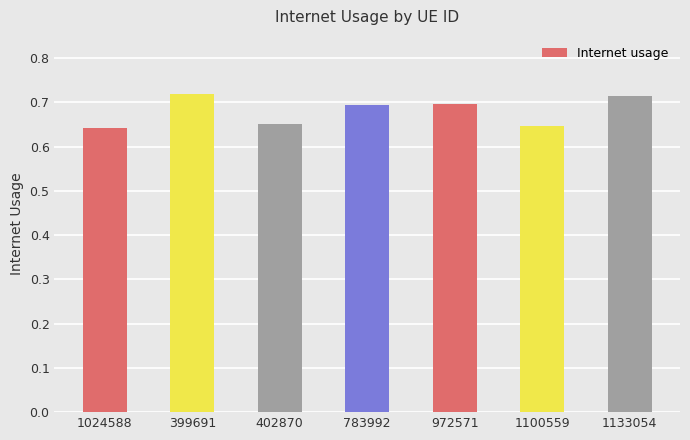

Which has a higher value, 783992 or 1024588?

783992